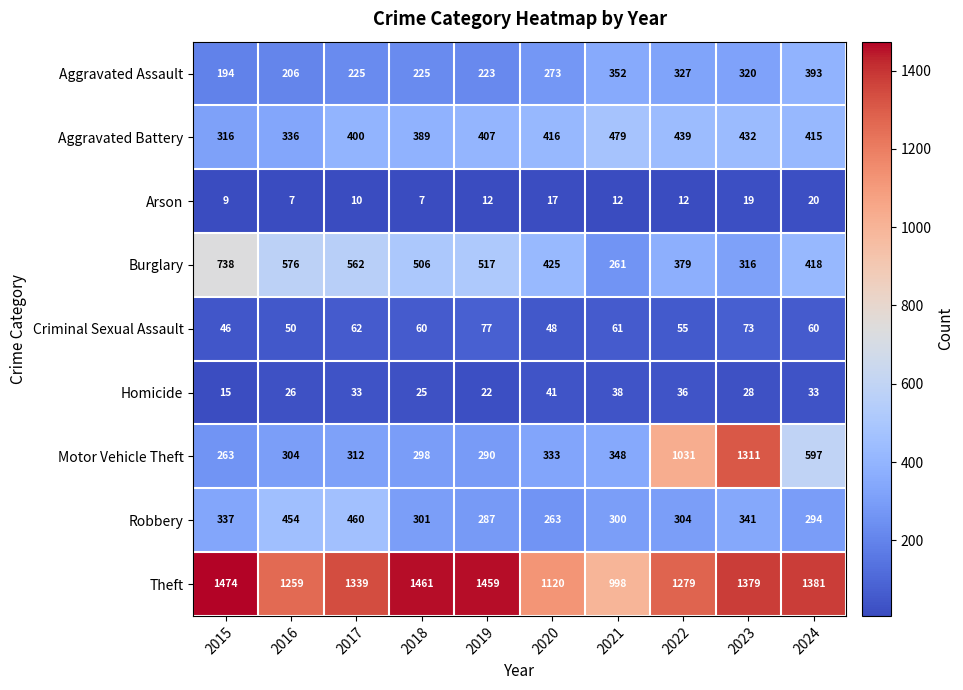

Which category has the highest value across all series?

2015